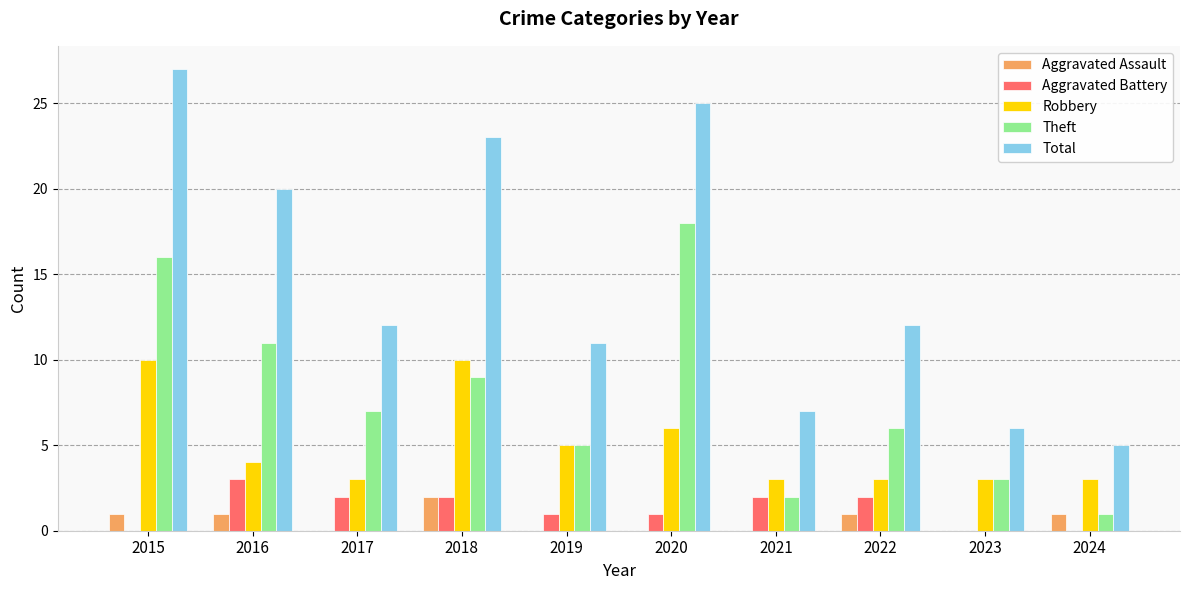

True or false: Total has a value of 5 at 2024.

True